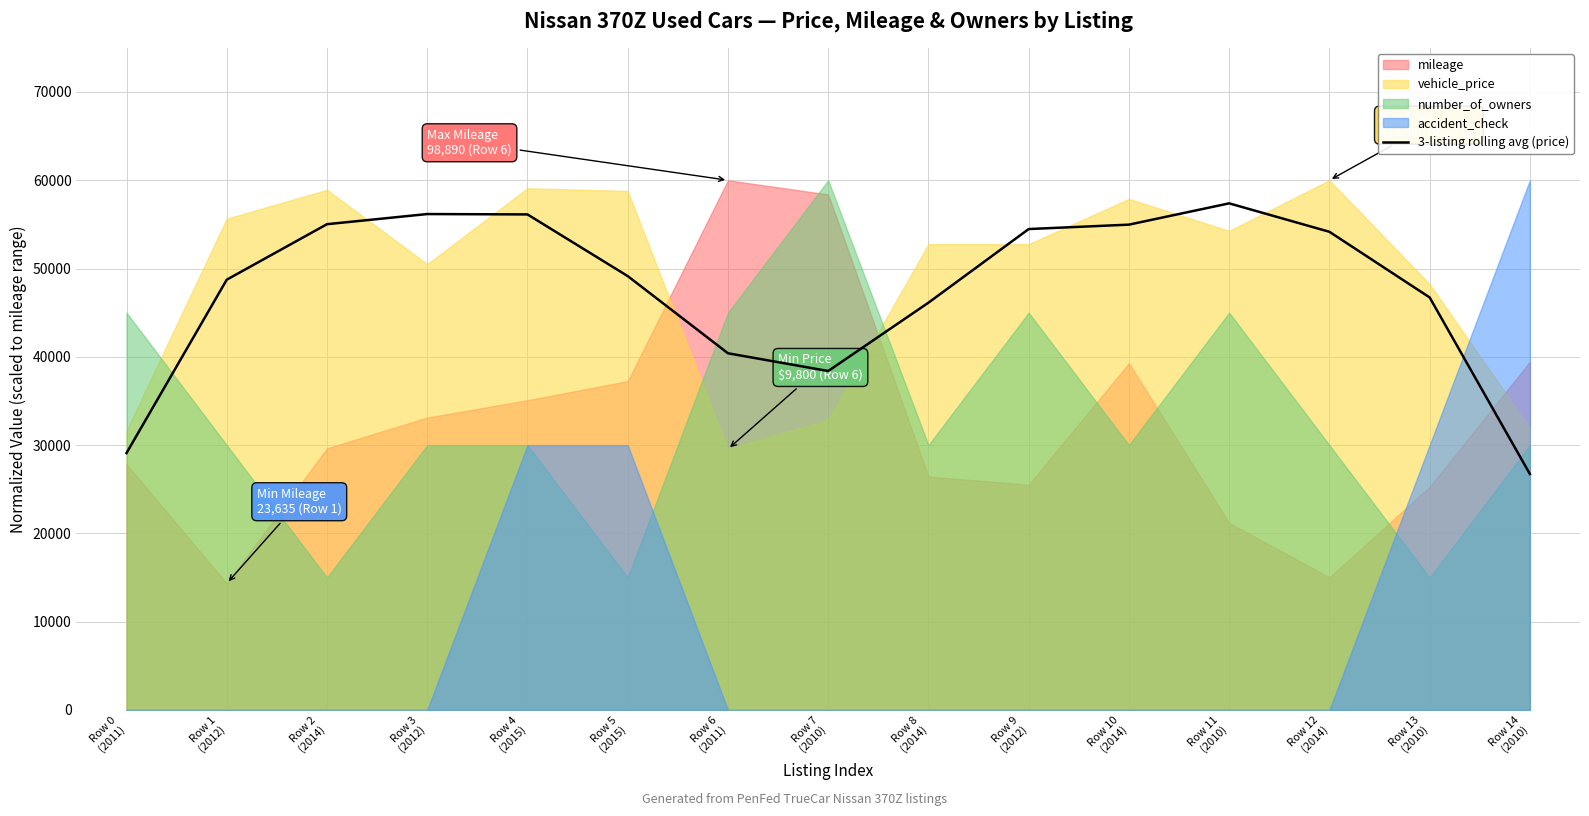

Reading left to right, extract all data points from this chart.

Row 0
(2011)=29097.5	Row 1
(2012)=48736.7	Row 2
(2014)=55023.1	Row 3
(2012)=56171.9	Row 4
(2015)=56129.6	Row 5
(2015)=49144.7	Row 6
(2011)=40401.0	Row 7
(2010)=38392.0	Row 8
(2014)=46130.7	Row 9
(2012)=54472.4	Row 10
(2014)=54971.9	Row 11
(2010)=57383.9	Row 12
(2014)=54162.8	Row 13
(2010)=46727.6	Row 14
(2010)=26727.6